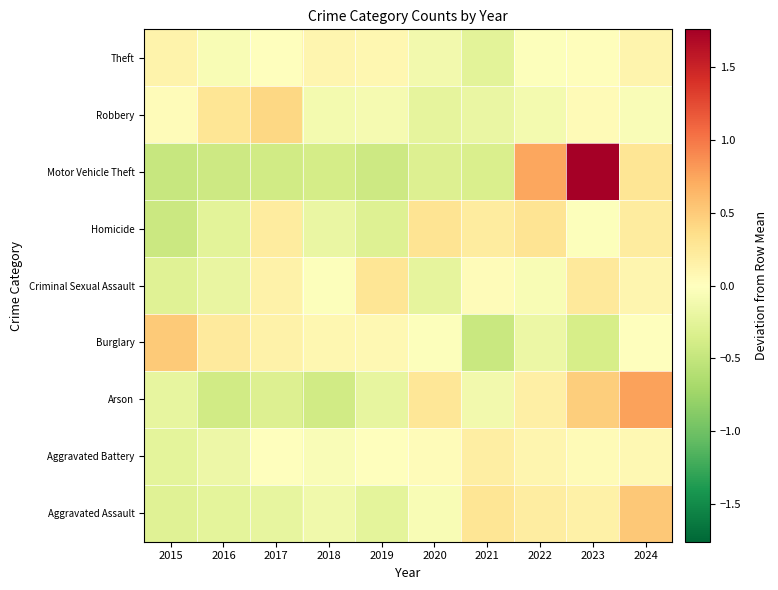

Which series has the largest total across all categories?

Robbery